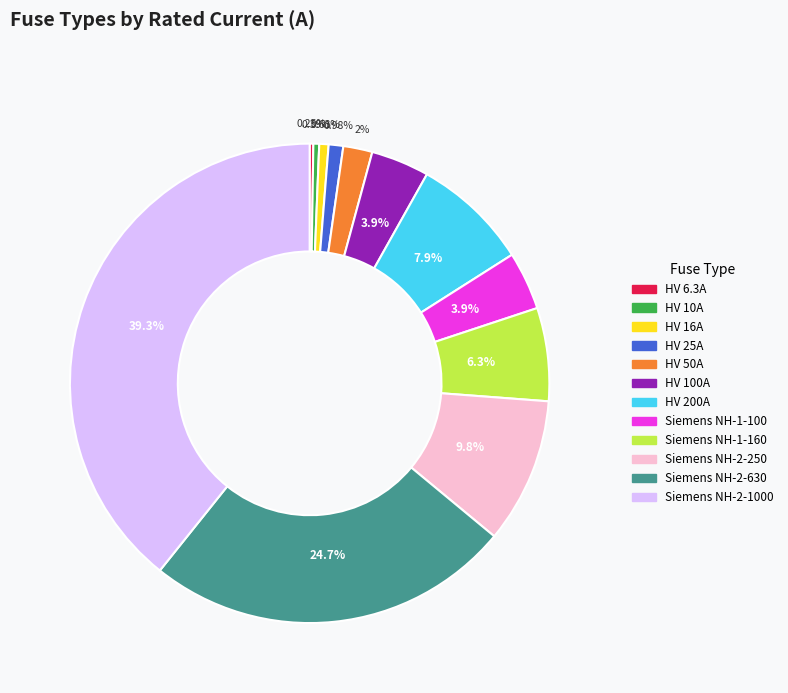

Is there any slice that represents more than half of the pie?

No